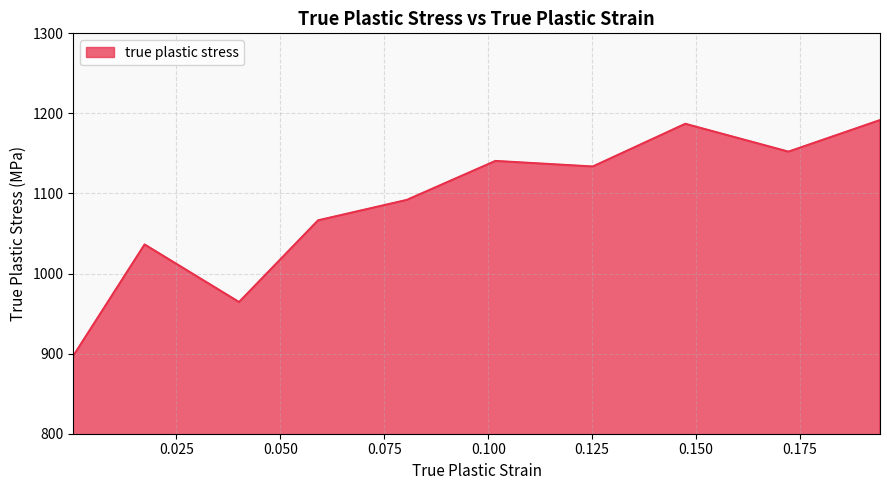

What is the difference between the maximum and minimum values?

294.4